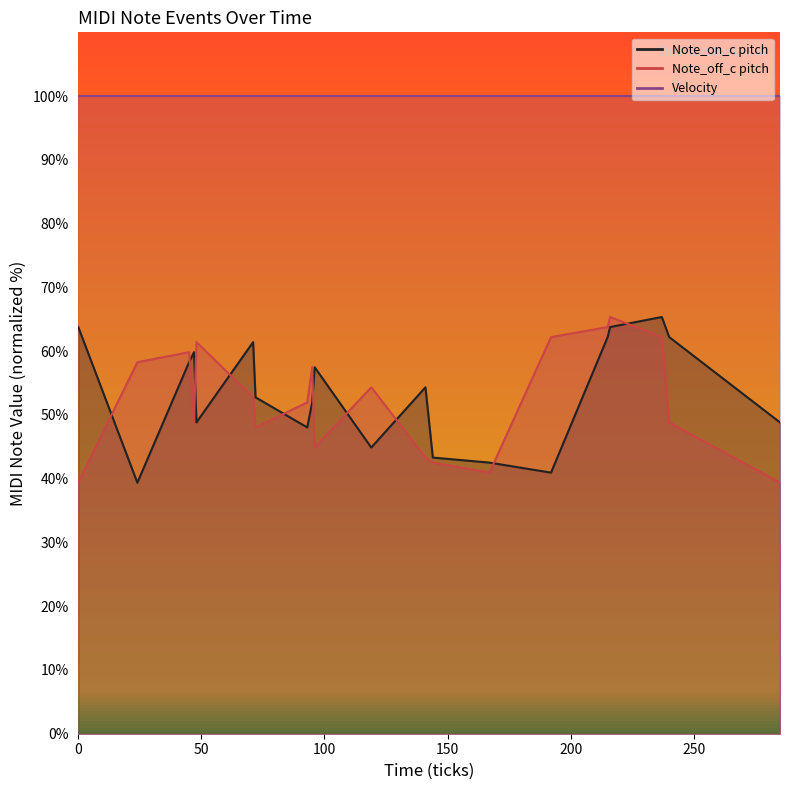

List the labels in order of Note_on_c pitch value, smallest first.

24, 192, 167, 144, 119, 93, 48, 285, 95, 72, 141, 96, 45, 47, 71, 215, 240, 0, 216, 237